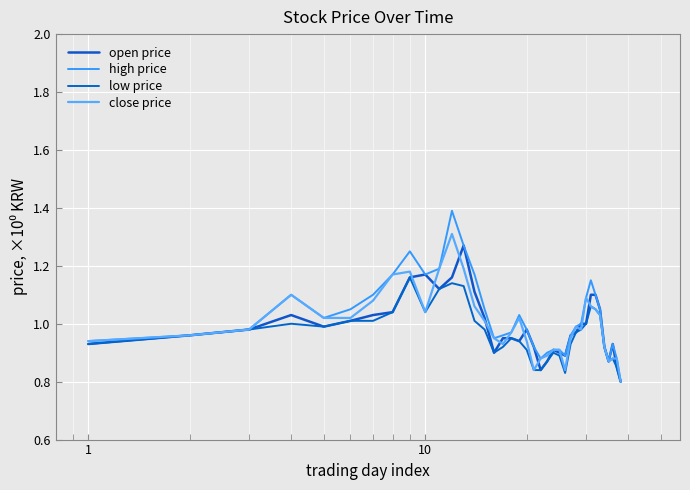

List the series in order of their peak value, highest first.

high price, close price, open price, low price